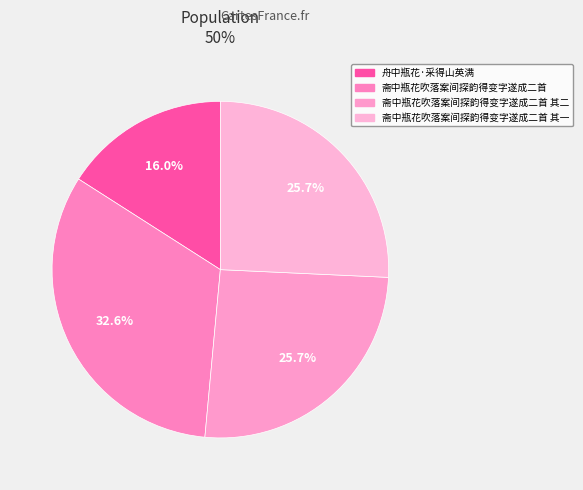

Which category has the biggest portion of the pie?

斋中瓶花吹落案间探韵得变字遂成二首